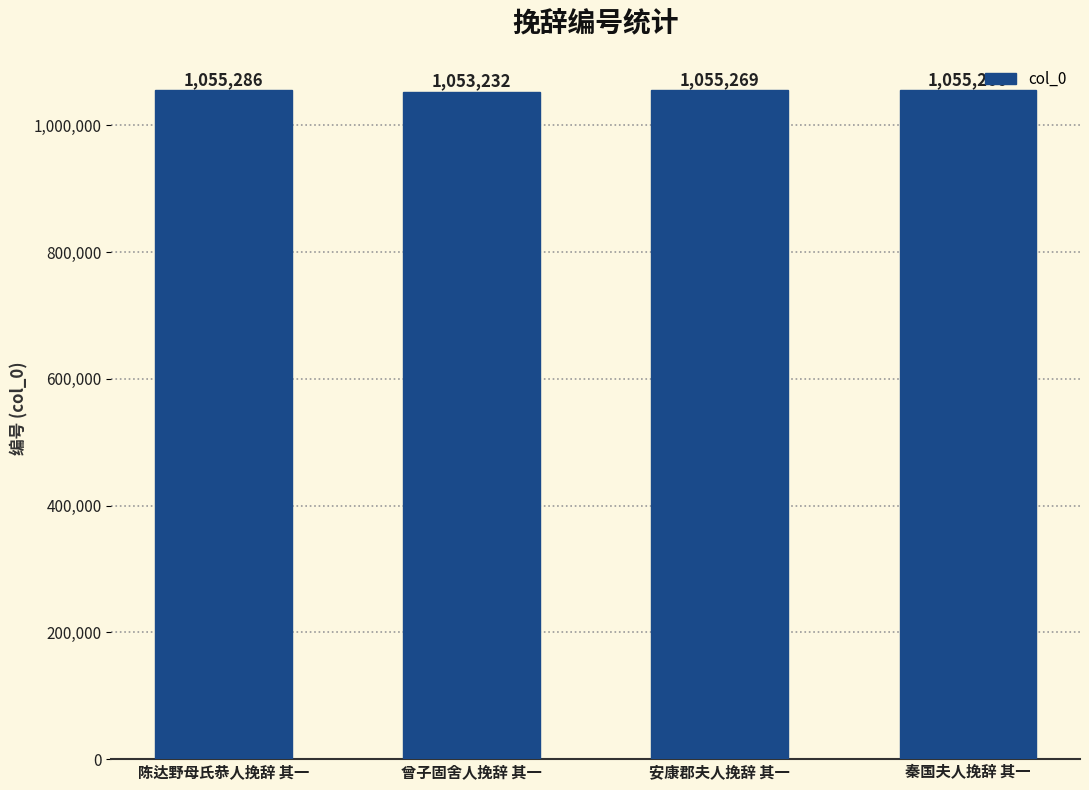

Does the chart contain any negative values?

No